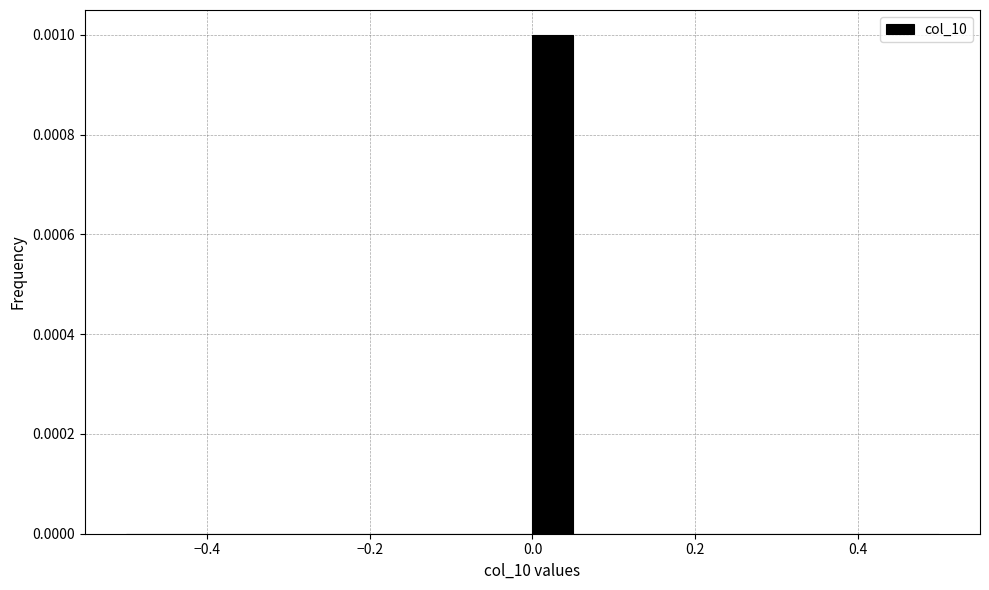

Around what value on the x-axis is the tallest bar? Give the approximate position of its centre, as read against the axis.

0.02